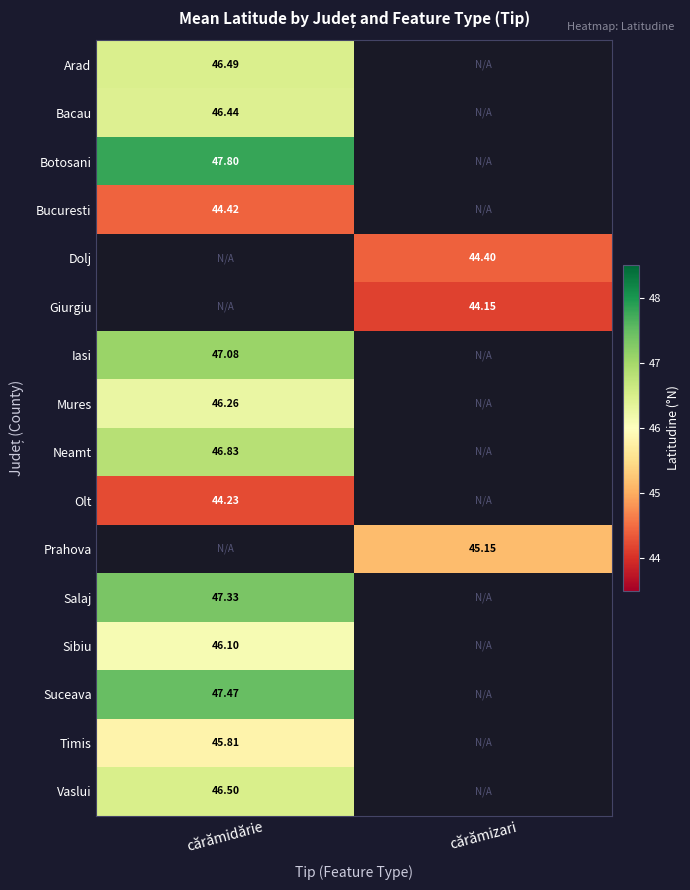

Is the value of Botosani at cărămidărie greater than the value of Bacau at cărămidărie?

Yes